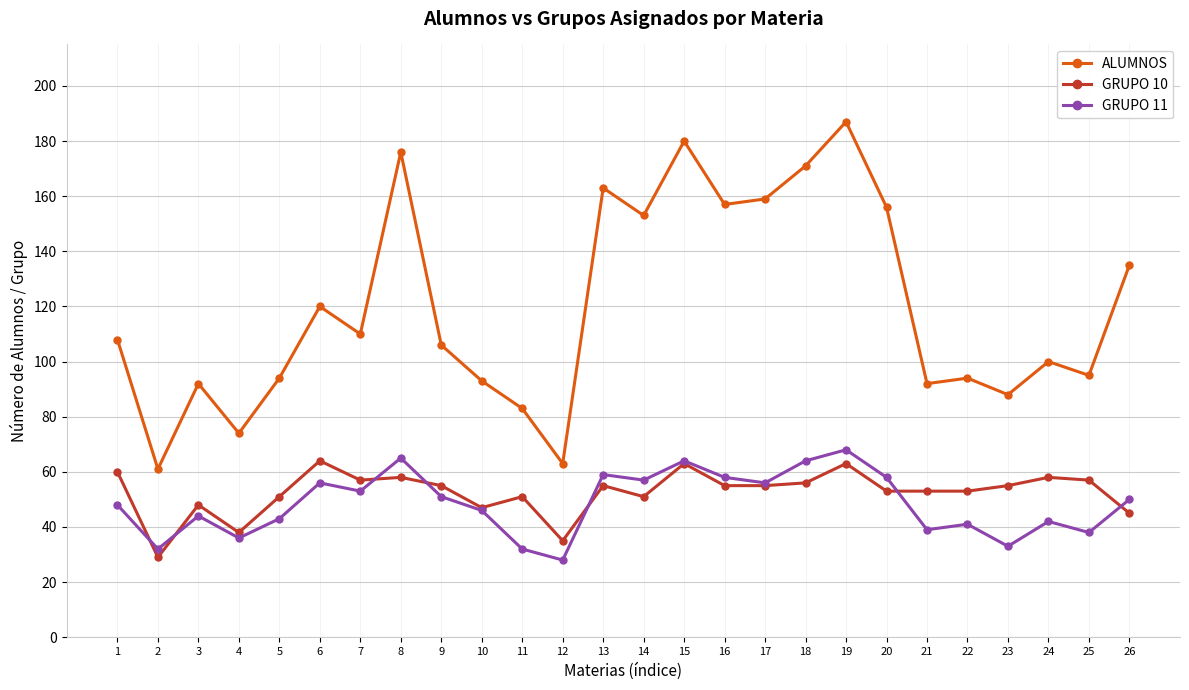

What are all the series names shown in the legend?

ALUMNOS, GRUPO 10, GRUPO 11